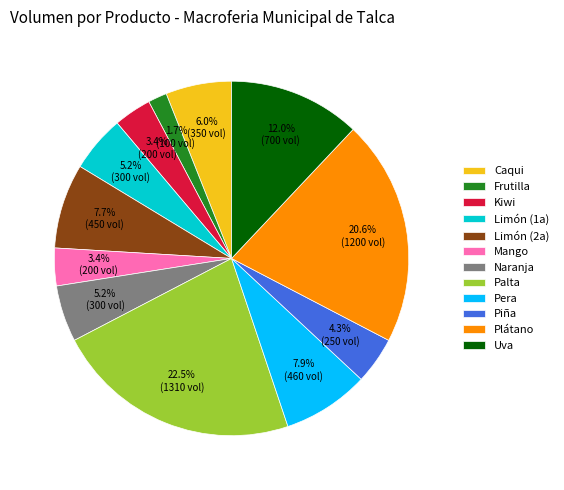

To the nearest percent, what is the difference between the Kiwi and Plátano slice percentages?

17%